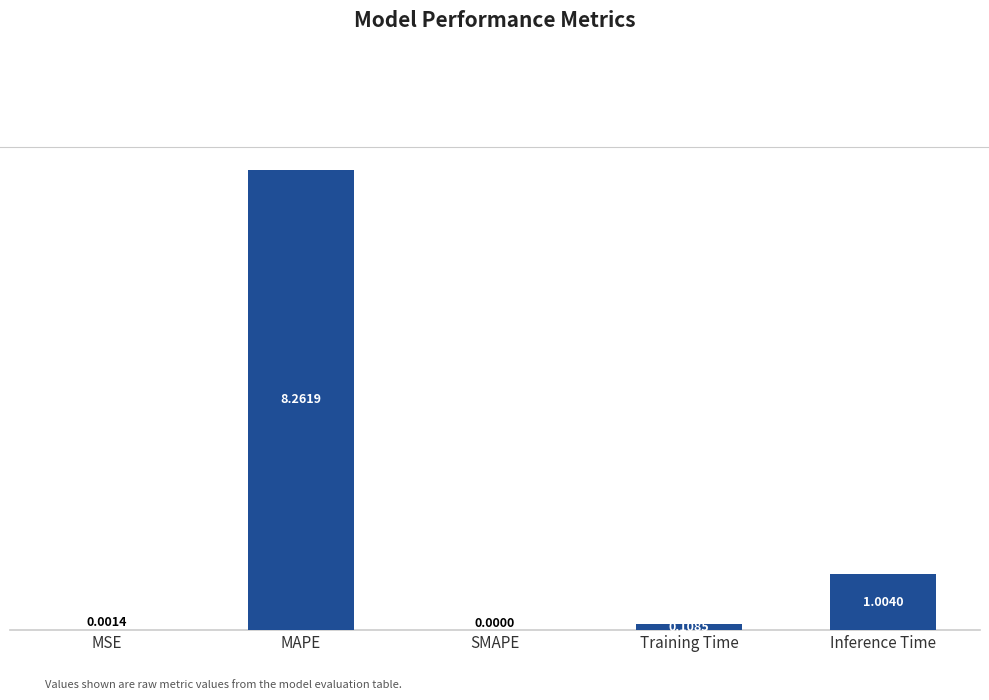

What is the sum of the values at Training Time and Inference Time?

1.1